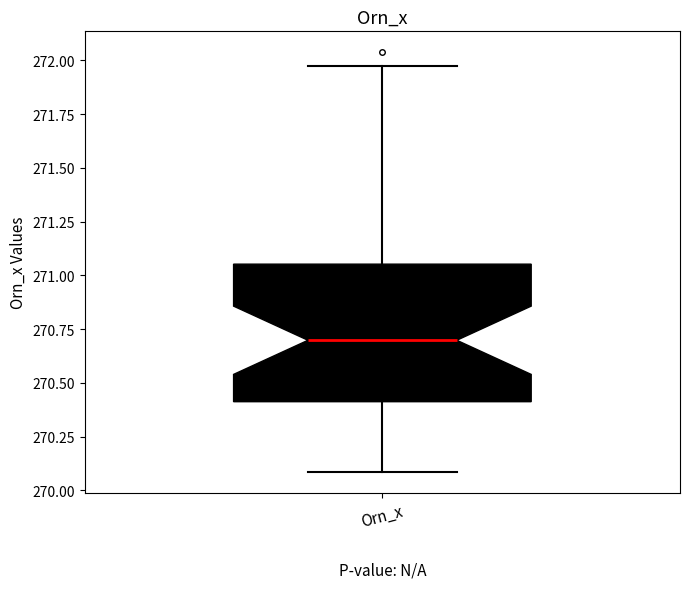

Transcribe this box plot: give where the median line is, the range the box spans, and where the two whiskers end, as read against the y-axis. The values are not printed on the chart, so give them approximately, as read against the axis.

median 270.70, box 270.40 to 271.05, whiskers 270.10 to 272.00